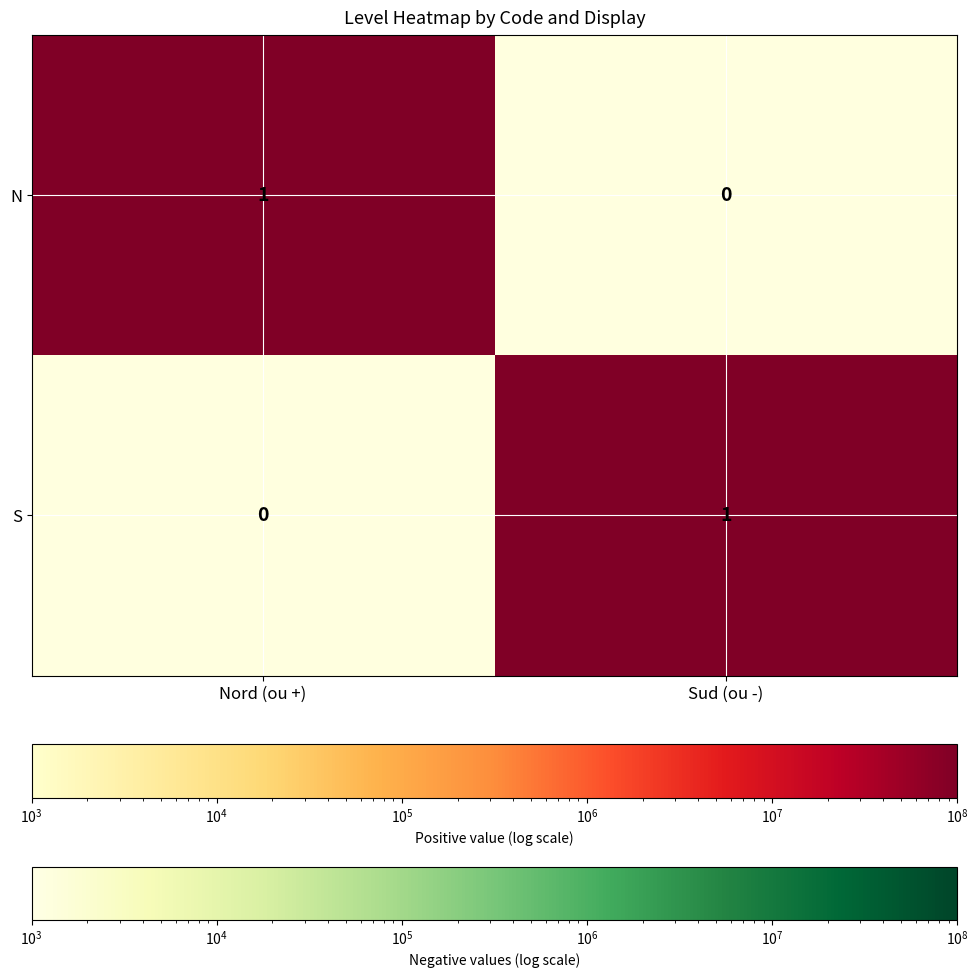

What is the approximate value of S at Sud (ou -)?

1